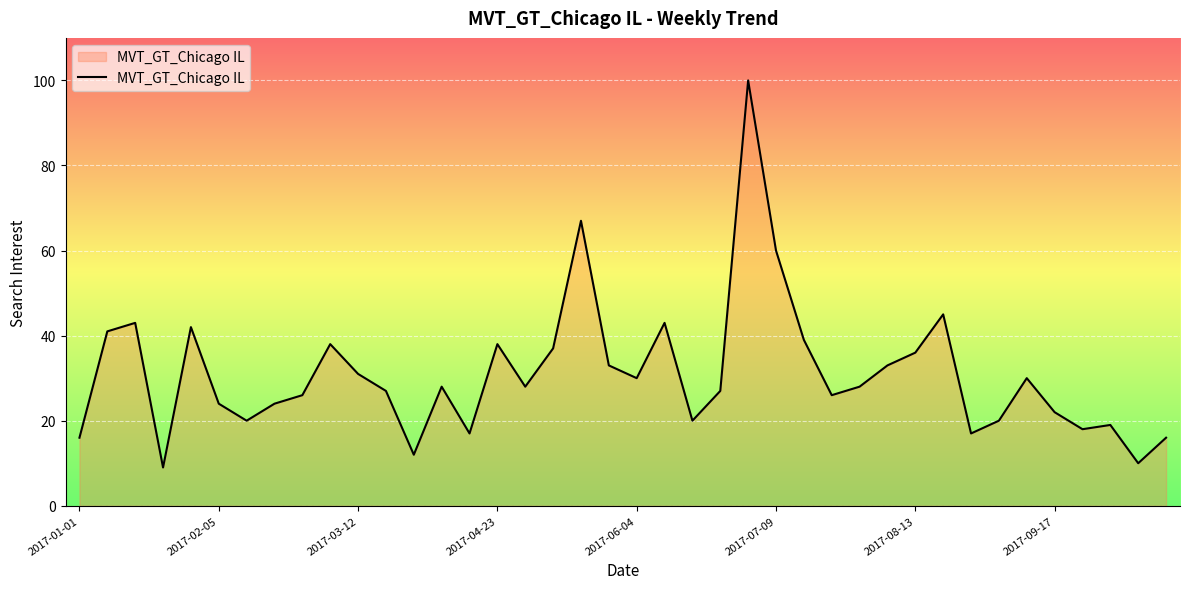

What is the difference between the maximum and minimum values?

91